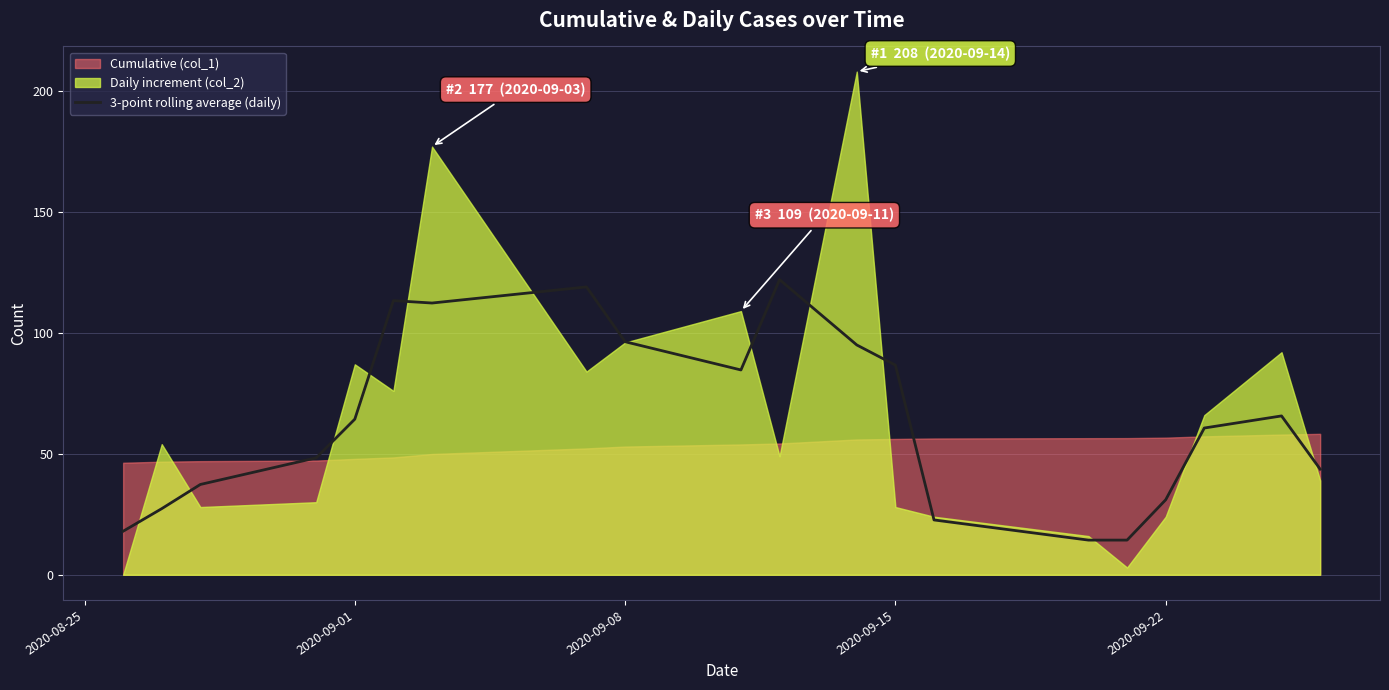

True or false: 3-point rolling average (daily) has a value of 31.0 at 2020-09-22.

True